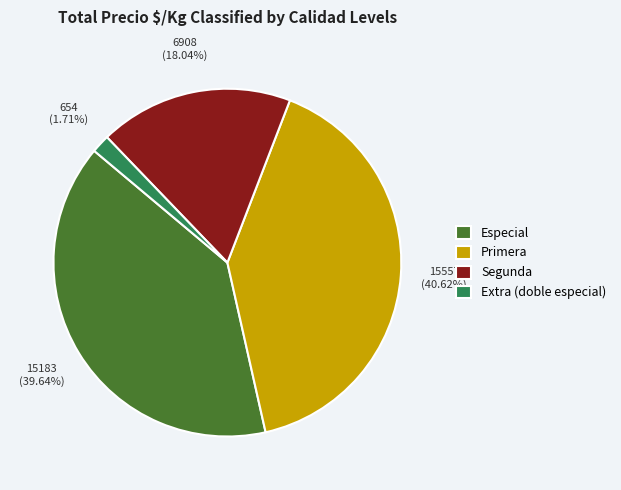

Which category has the biggest portion of the pie?

Primera